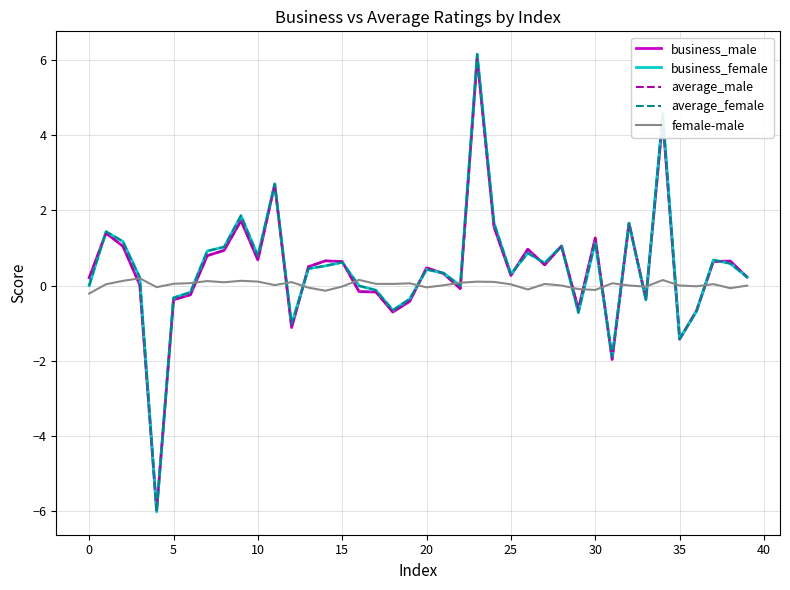

What is the minimum value for average_female?

-6.0